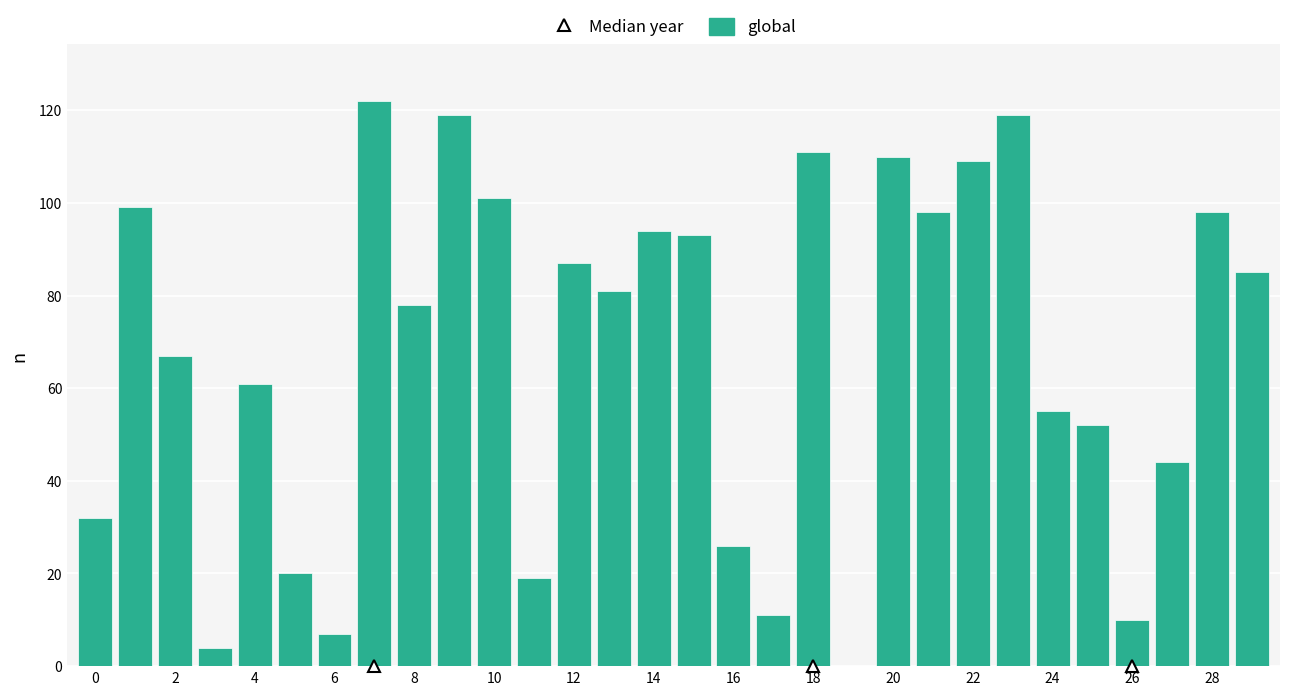

What is the greatest value displayed?

122